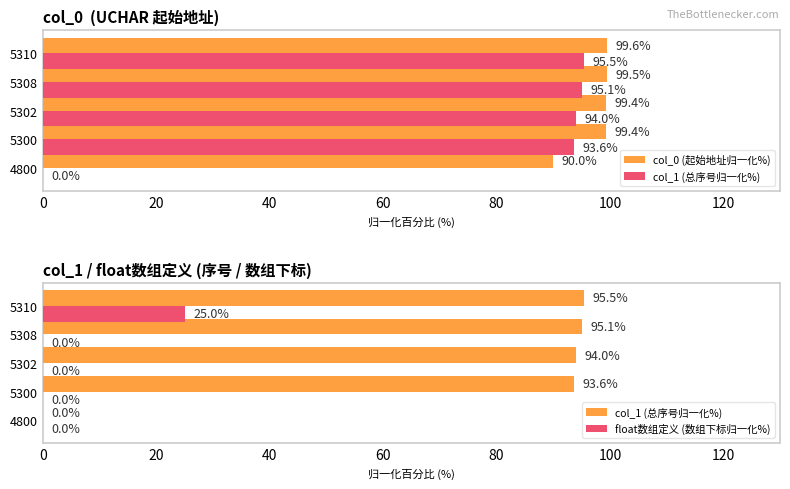

What is the difference between the highest and lowest values at 5310?

74.6